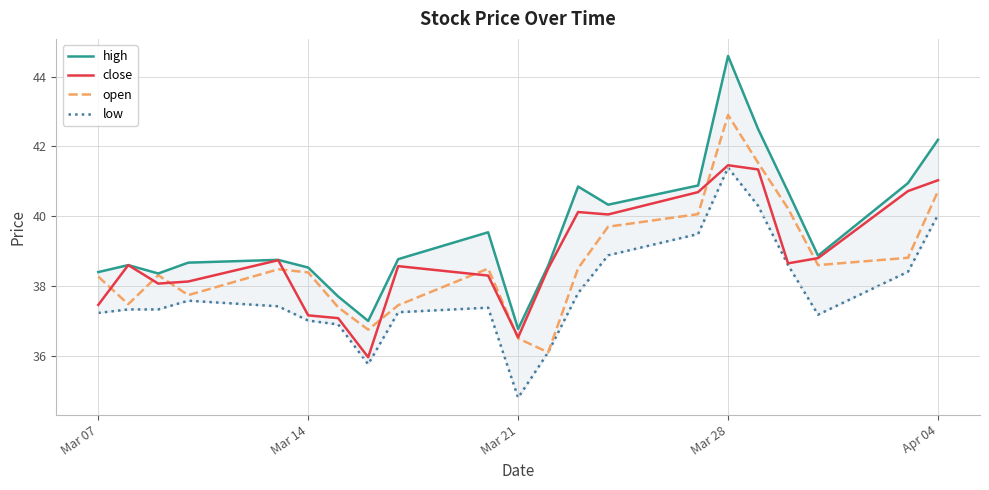

Count the number of categories in the chart.

21